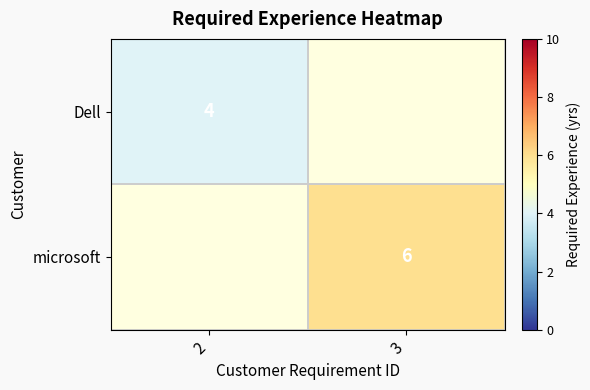

True or false: microsoft has a value of 3 at 3.

False